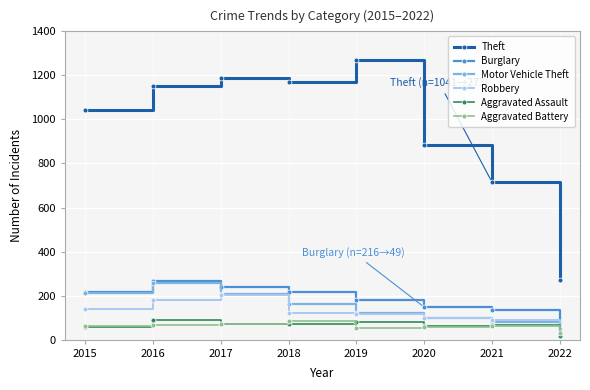

Which series has the widest spread of values?

Theft